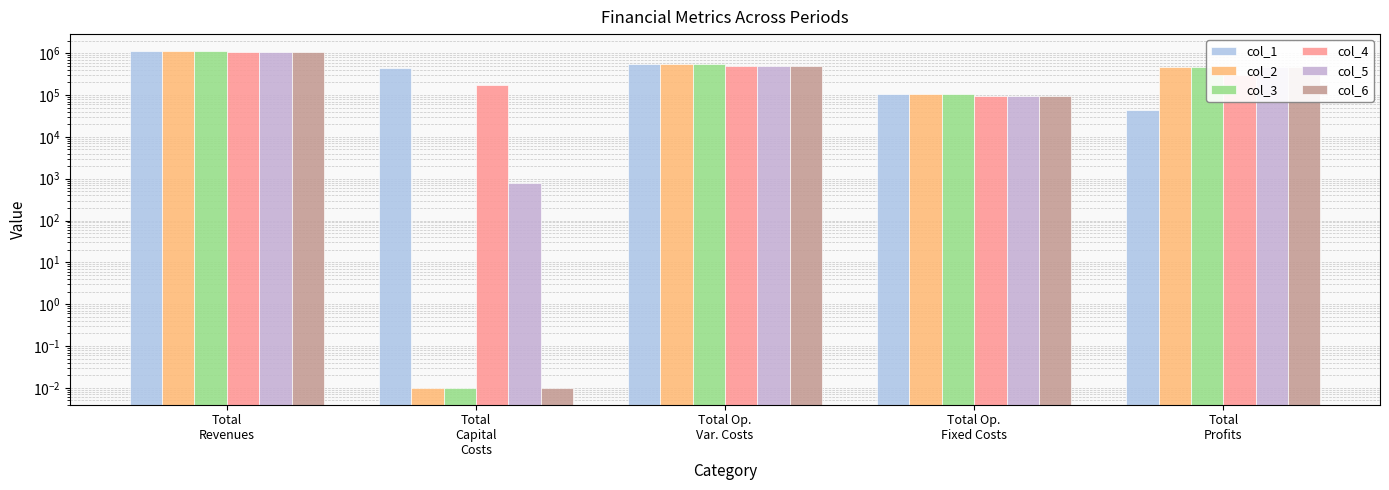

The col_5 series shows 93087.8 at Total Op.
Fixed Costs. True or false?

True